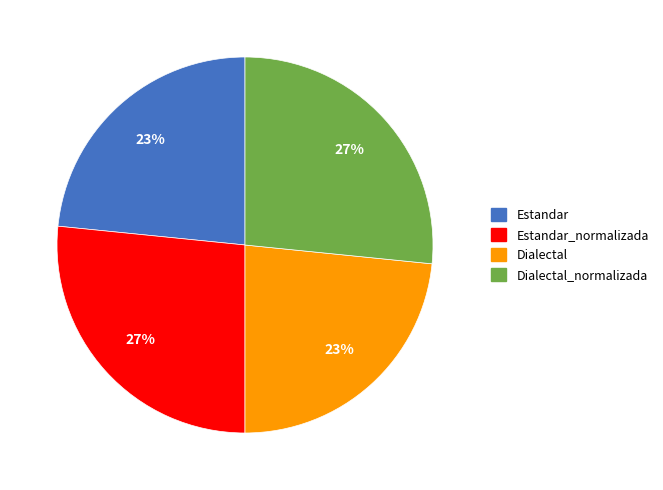

Is it true that Estandar is 23% of the pie?

True